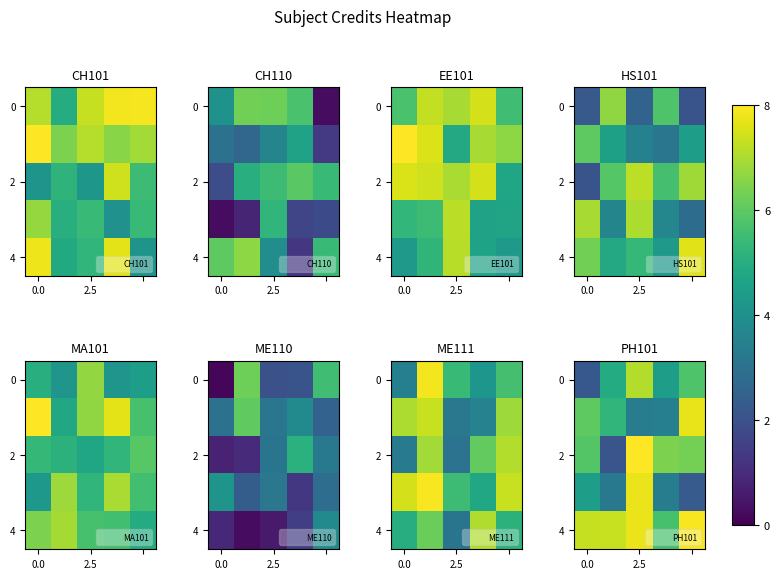

What is the greatest value displayed?

8.0